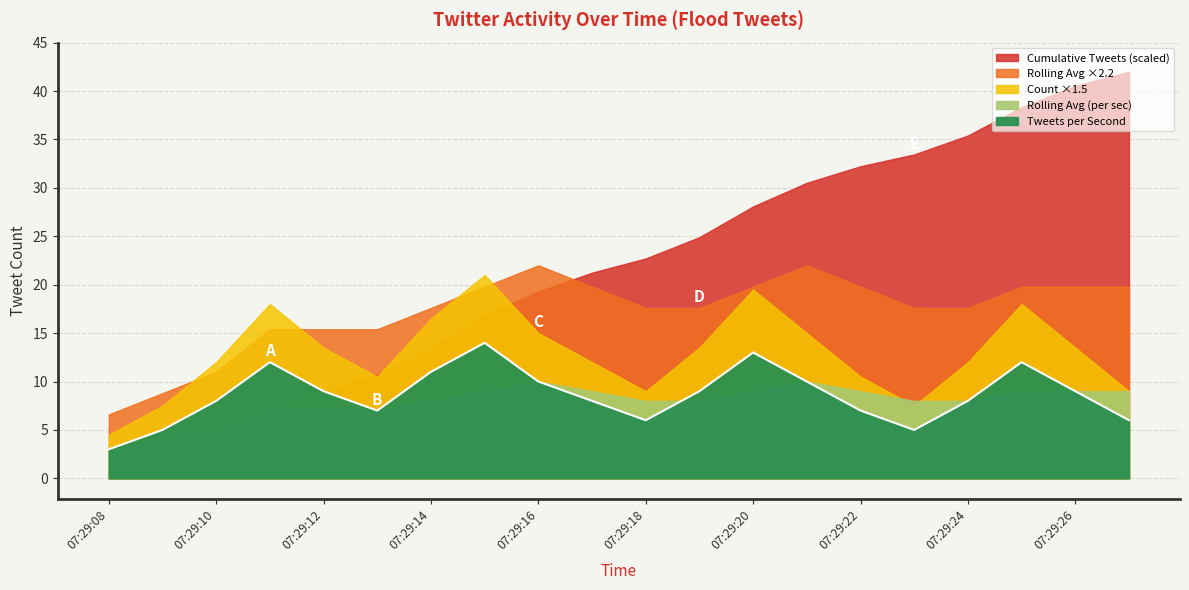

Approximately how many times larger is the value at 07:29:27 compared to 07:29:21?

0.6